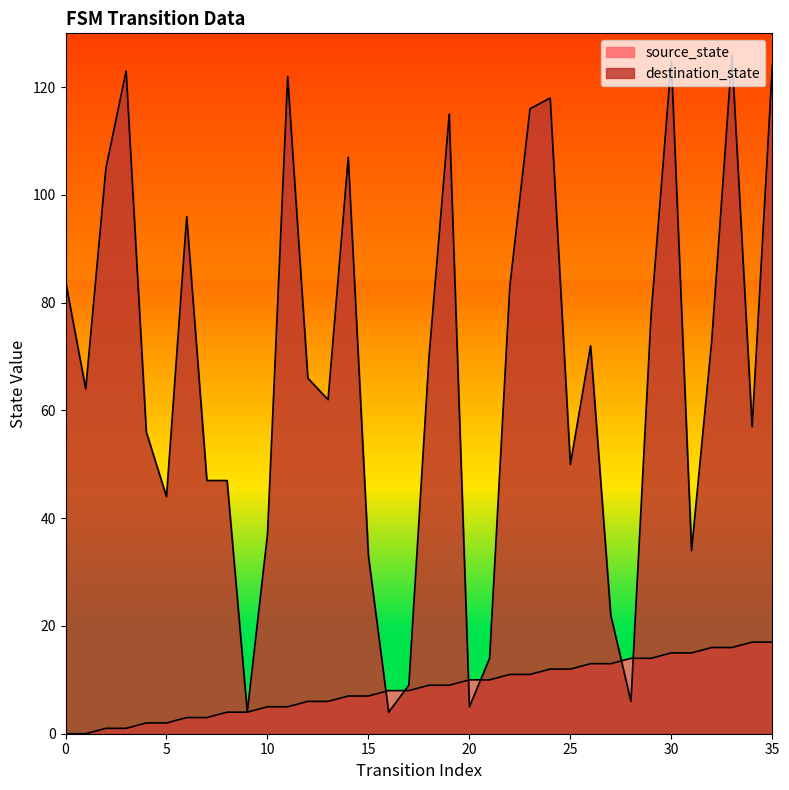

List the labels in order of source_state value, largest first.

34, 35, 32, 33, 30, 31, 28, 29, 26, 27, 24, 25, 22, 23, 20, 21, 18, 19, 16, 17, 14, 15, 12, 13, 10, 11, 8, 9, 6, 7, 4, 5, 2, 3, 0, 1